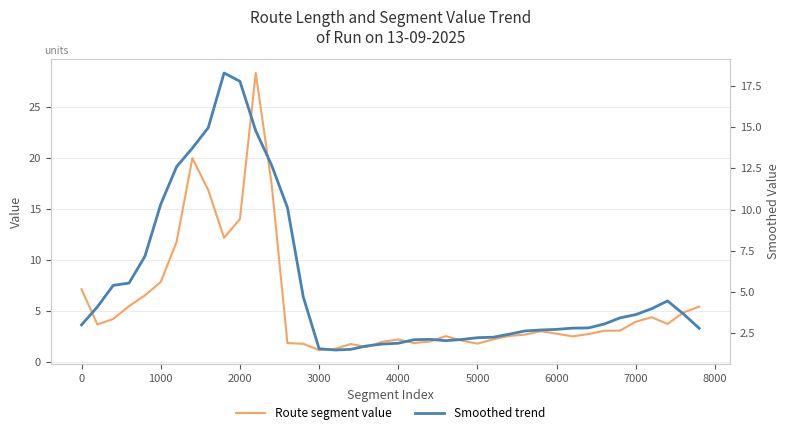

List the series in order of their peak value, highest first.

Route segment value, Smoothed trend